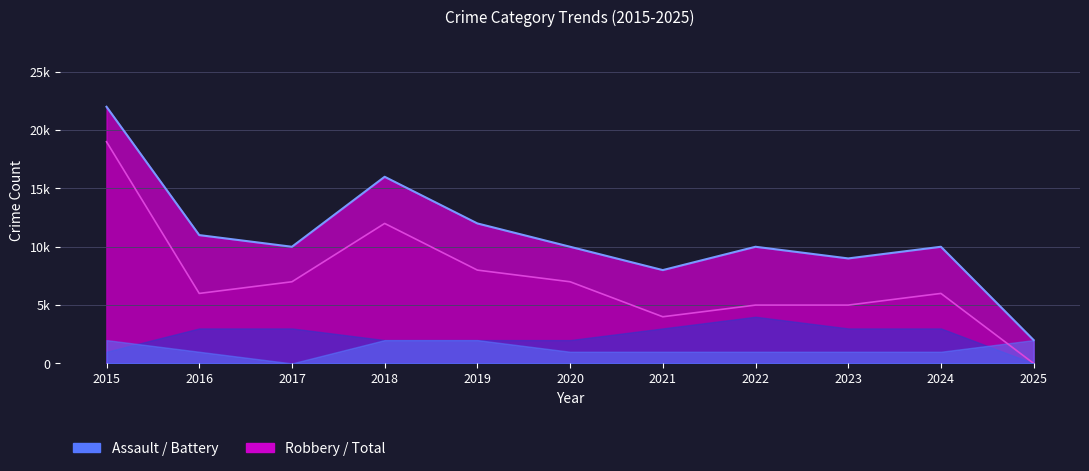

Which category has the highest value in the Robbery series?

2015